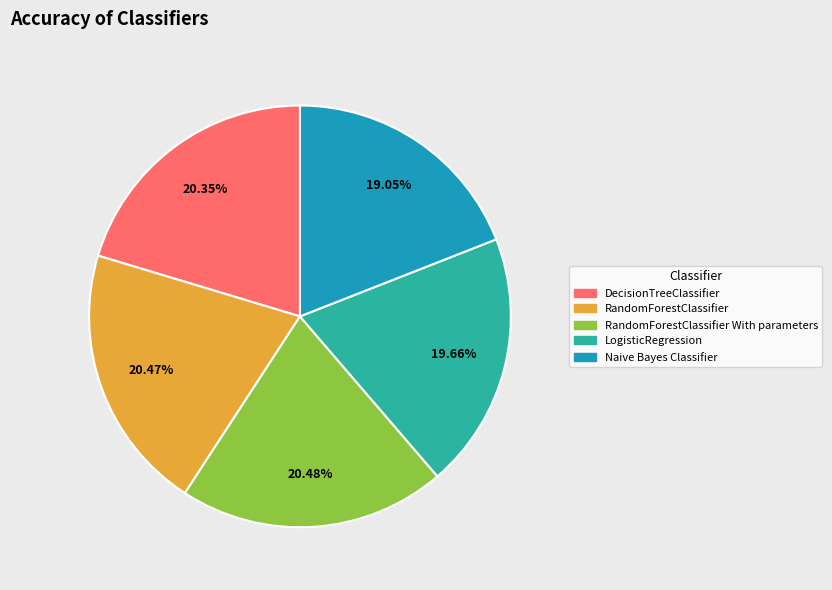

Is there a majority slice in this chart?

No